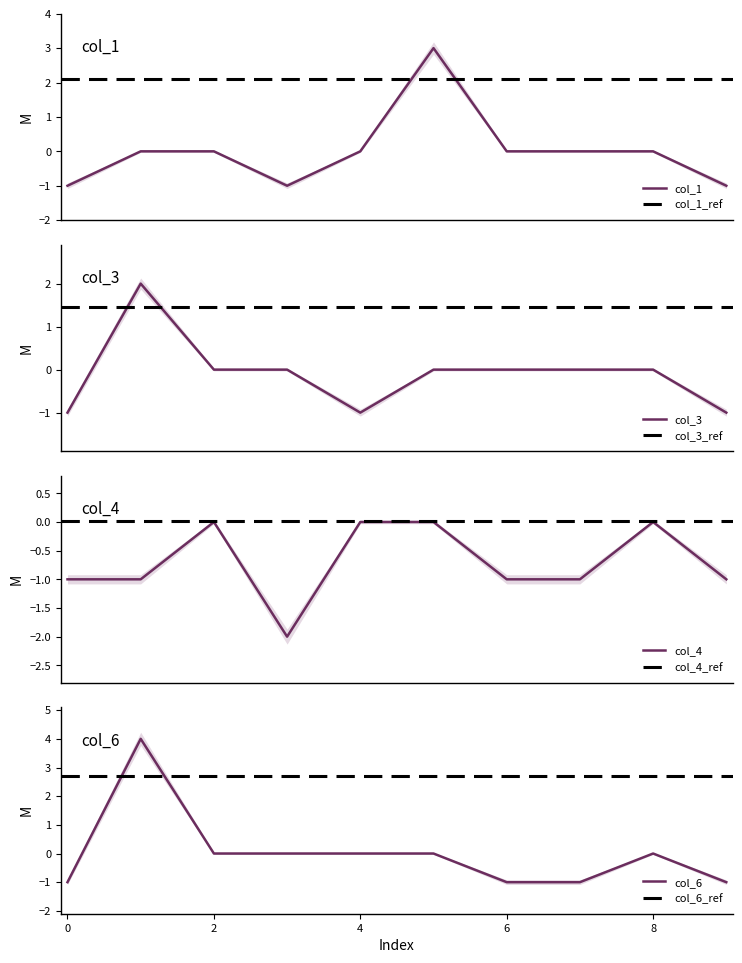

In col_3, how many points are higher than both neighbors (excluding endpoints)?

1